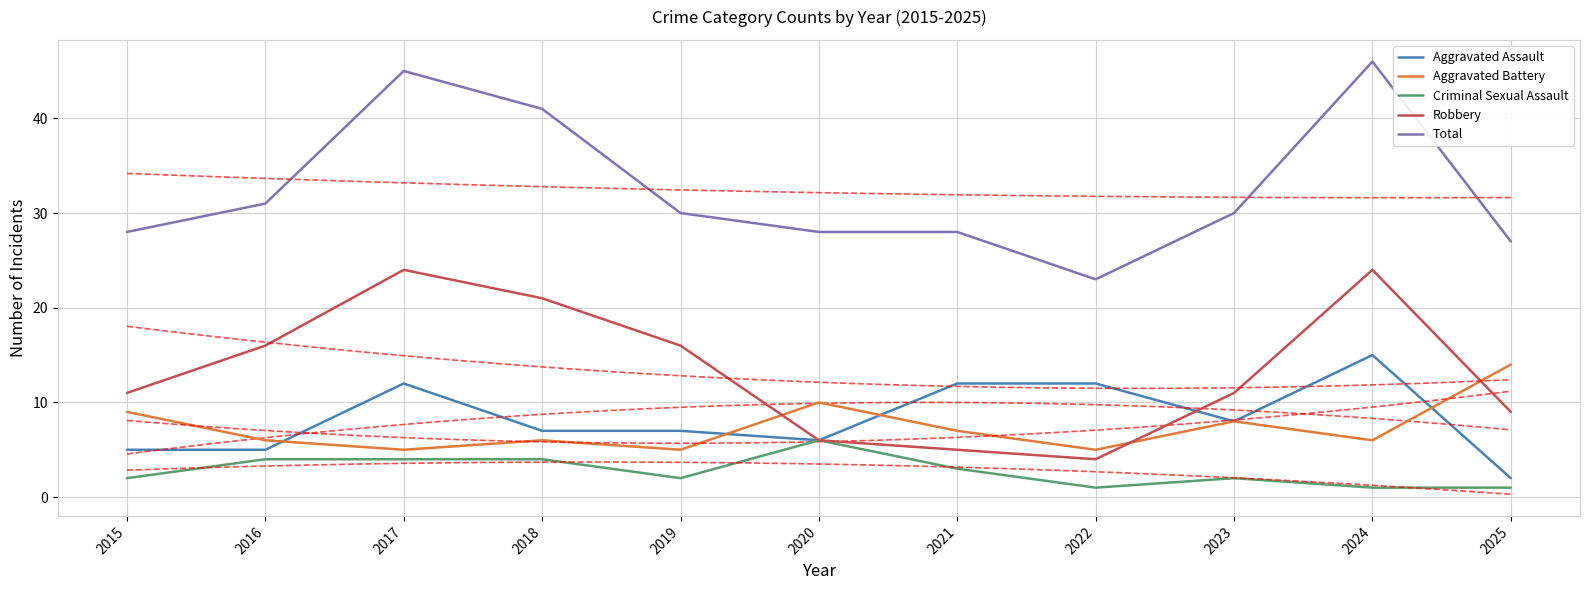

What is the value of the Total point at the 6th from the left?

28